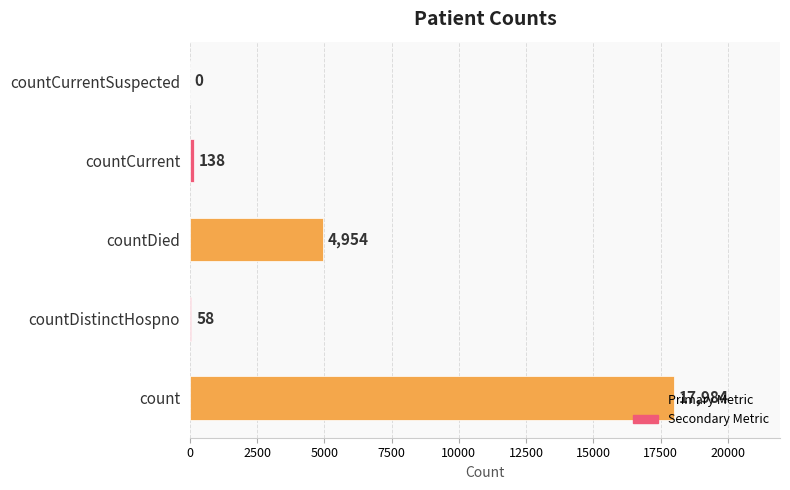

What is the sum of all values?

23134